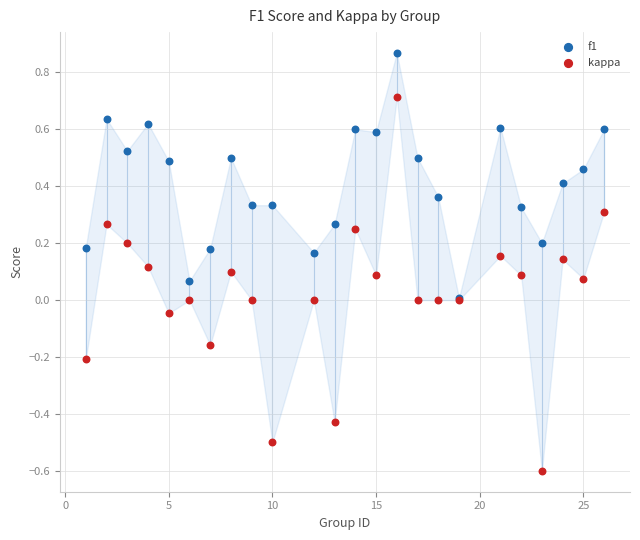

What are all the series names shown in the legend?

f1, kappa